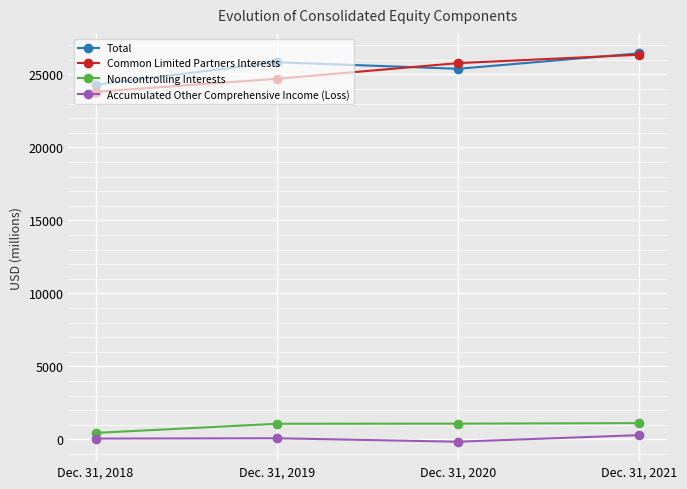

What is the value of the Accumulated Other Comprehensive Income (Loss) point at the 3rd from the left?

-165.2